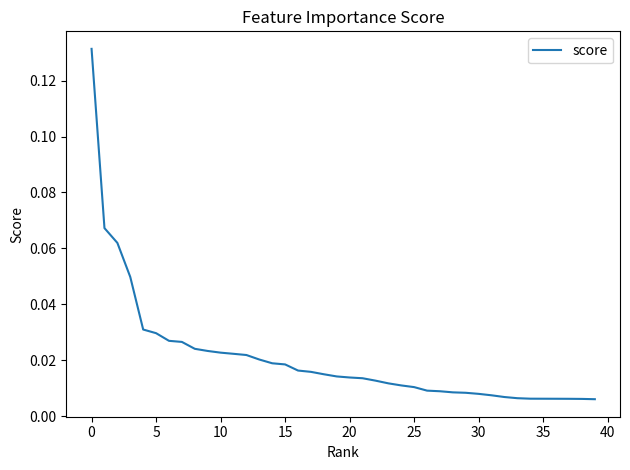

Is this an area chart (filled region under the line)?

No